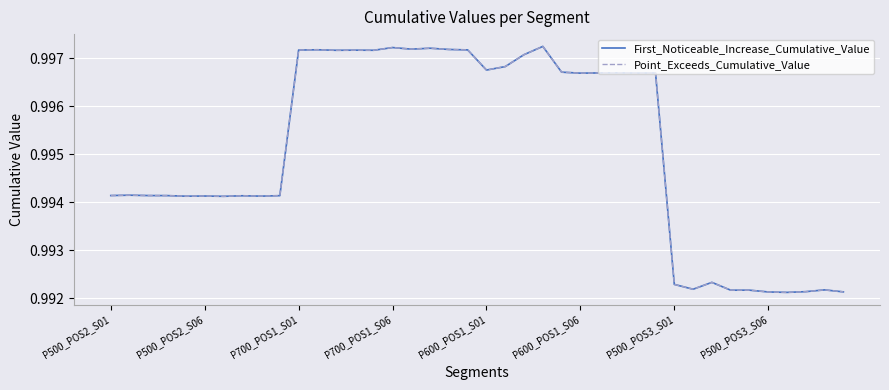

True or false: Point_Exceeds_Cumulative_Value and First_Noticeable_Increase_Cumulative_Value intersect in this chart.

False